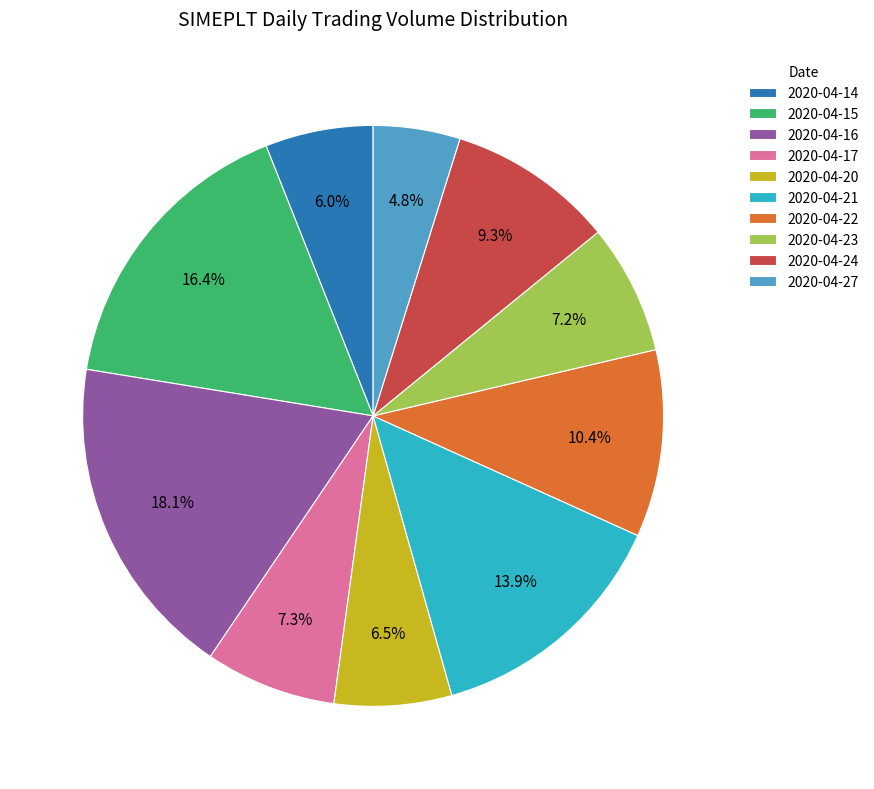

Count the number of slices in the pie.

10